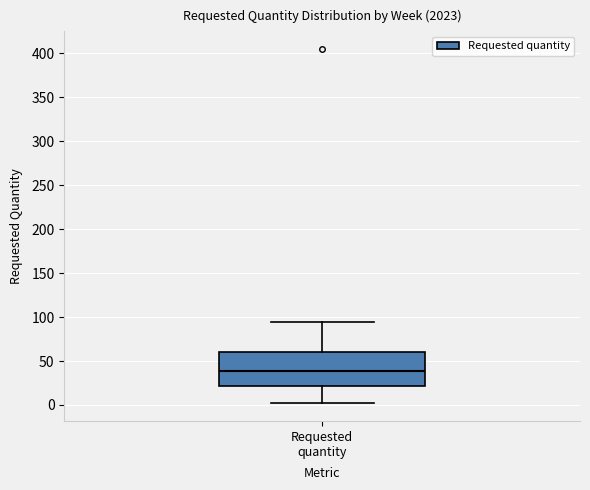

Read this box plot against the y-axis: the position of the median line, the range covered by the box, and the ends of both whiskers. The values are not printed on the chart, so give them approximately, as read against the axis.

median 40, box 20 to 60, whiskers 0 to 95